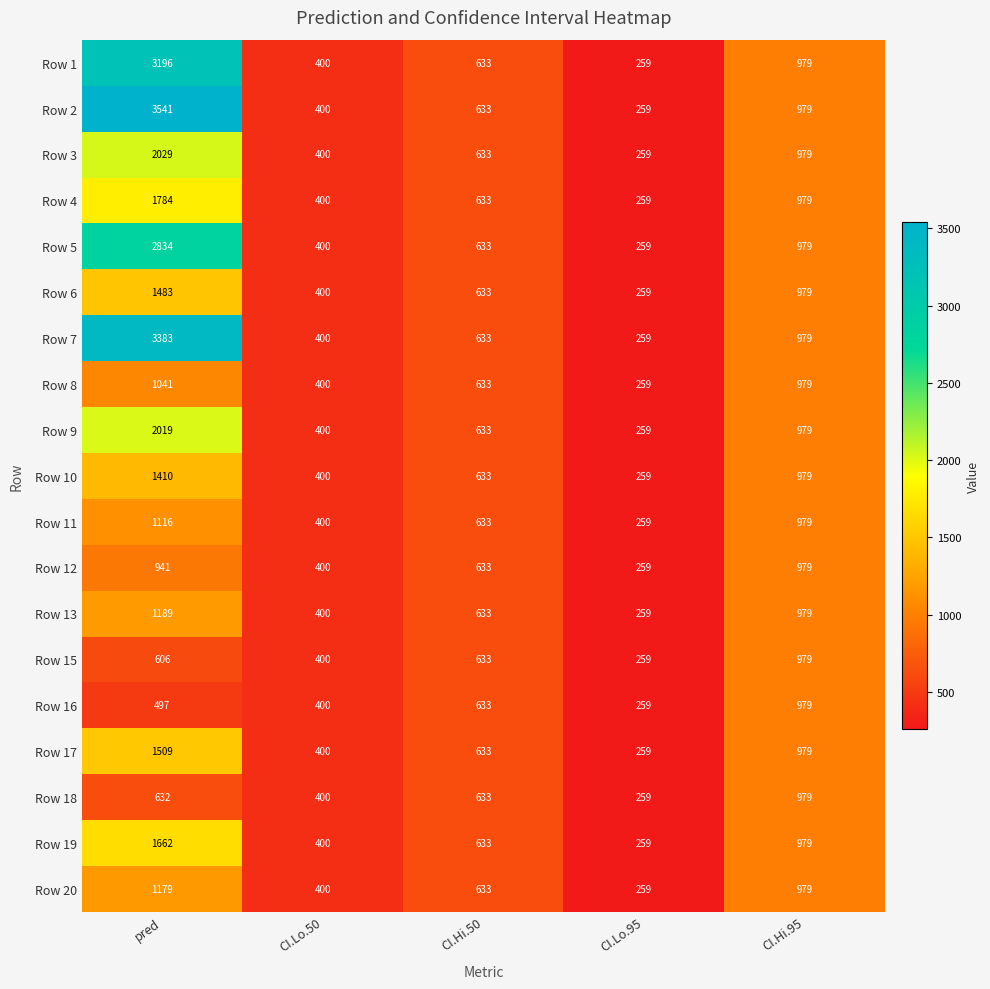

Which series has the widest spread of values?

Row 2